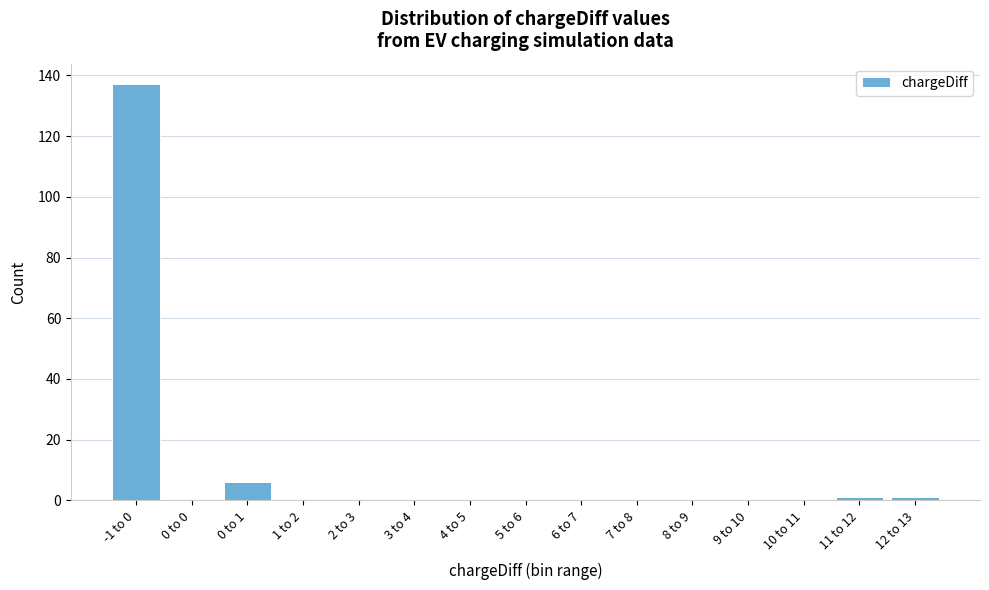

Reading left to right, what are all the values shown in this chart?

-1 to 0=137	0 to 0=0	0 to 1=6	1 to 2=0	2 to 3=0	3 to 4=0	4 to 5=0	5 to 6=0	6 to 7=0	7 to 8=0	8 to 9=0	9 to 10=0	10 to 11=0	11 to 12=1	12 to 13=1